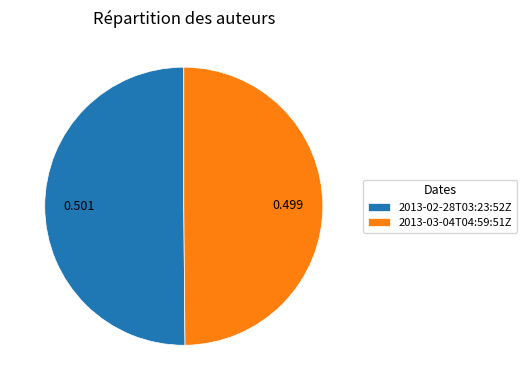

Is the sum of 2013-03-04T04:59:51Z and 2013-02-28T03:23:52Z greater than half?

Yes